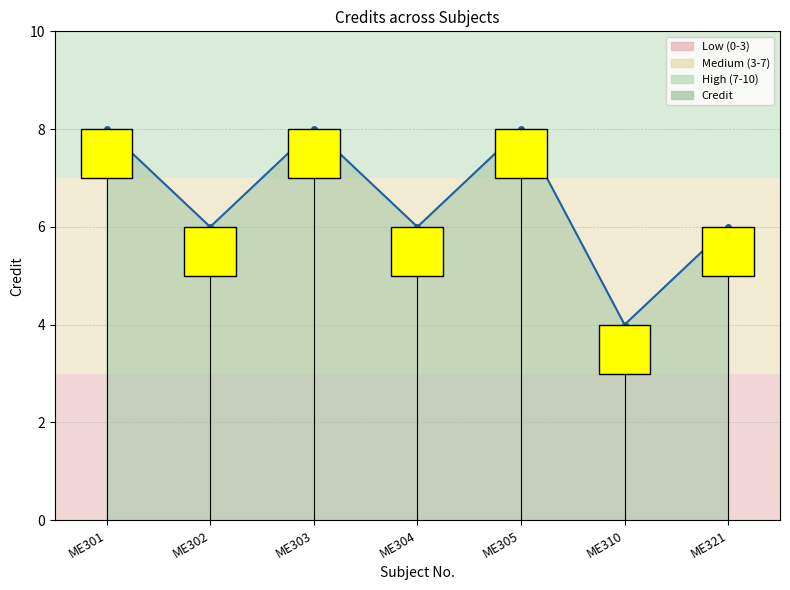

List the labels in order of value, largest first.

ME301, ME303, ME305, ME302, ME304, ME321, ME310